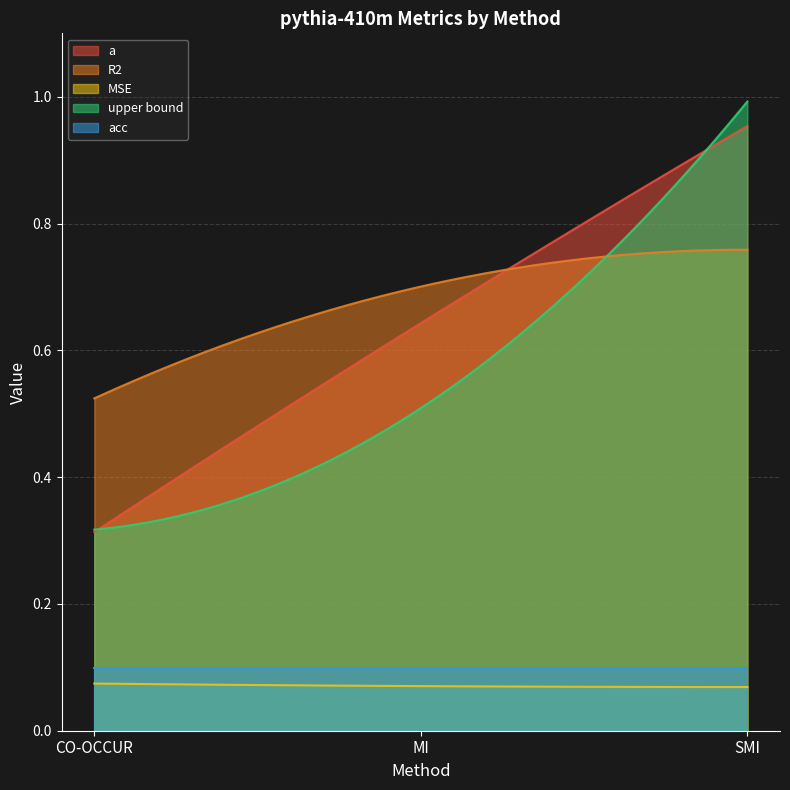

The upper bound series shows 0.3 at CO-OCCUR. True or false?

True